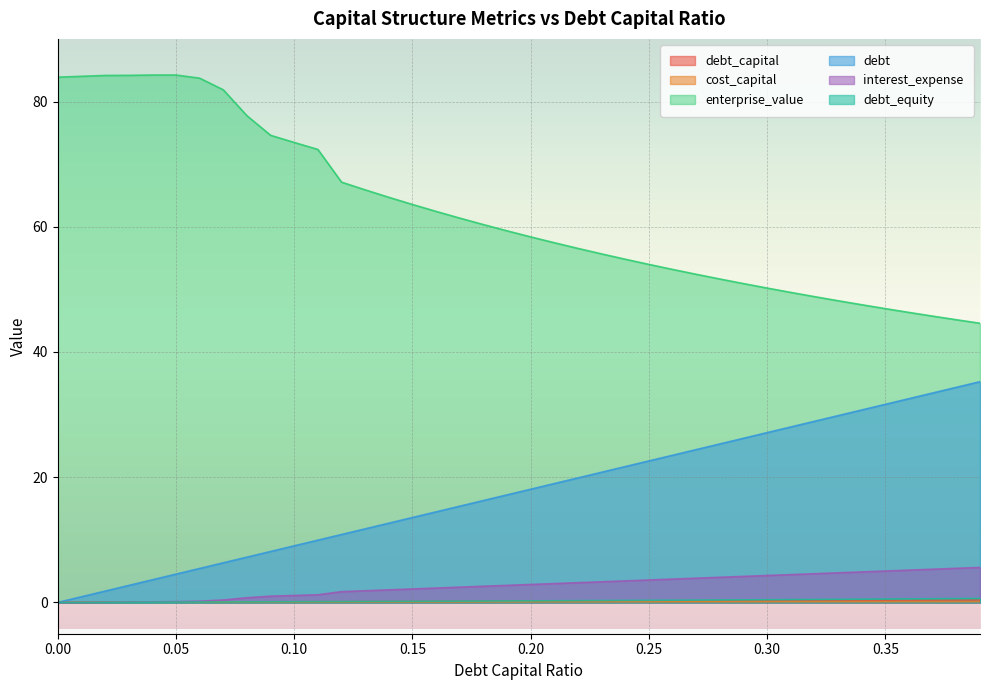

What are all the series names shown in the legend?

debt_capital, cost_capital, enterprise_value, debt, interest_expense, debt_equity